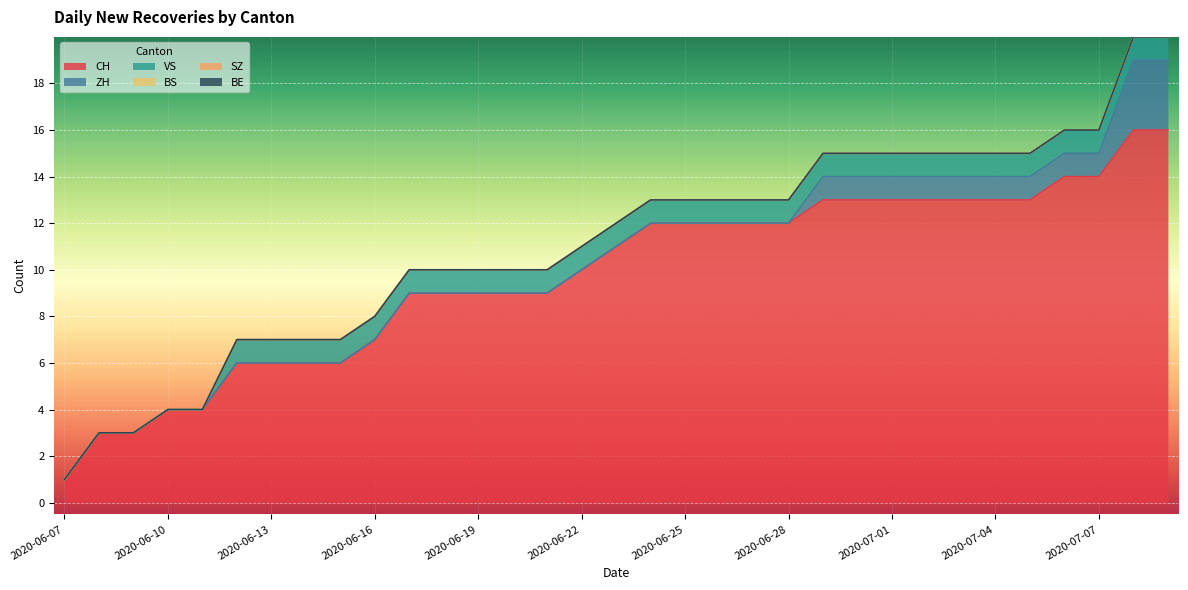

Is the value of VS at 2020-06-19 greater than the value of BE at 2020-07-08?

Yes